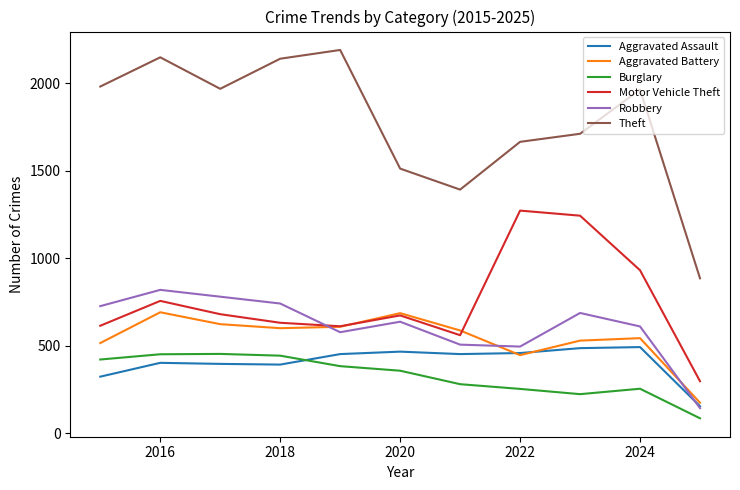

True or false: Motor Vehicle Theft and Burglary intersect in this chart.

False